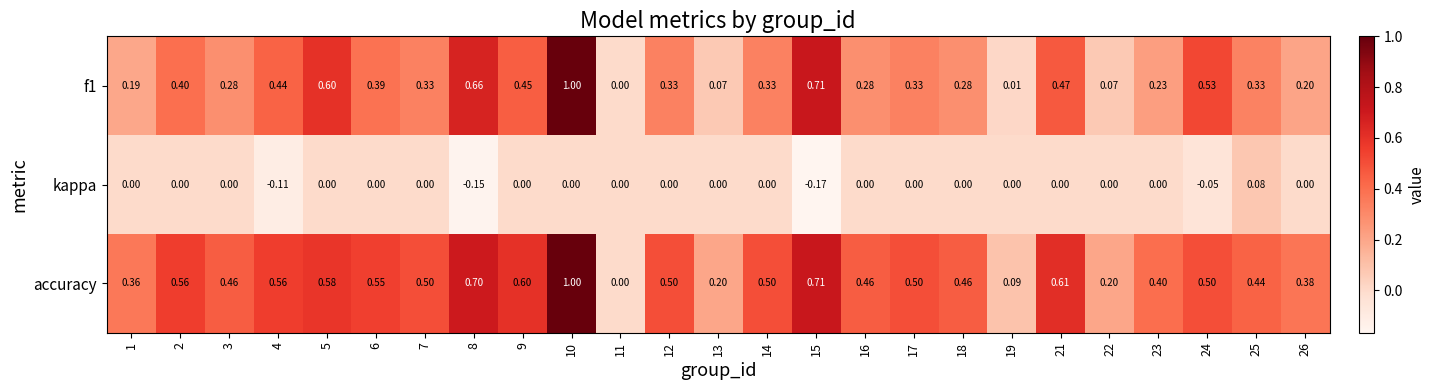

Is the value of accuracy at 14 greater than the value of f1 at 18?

Yes